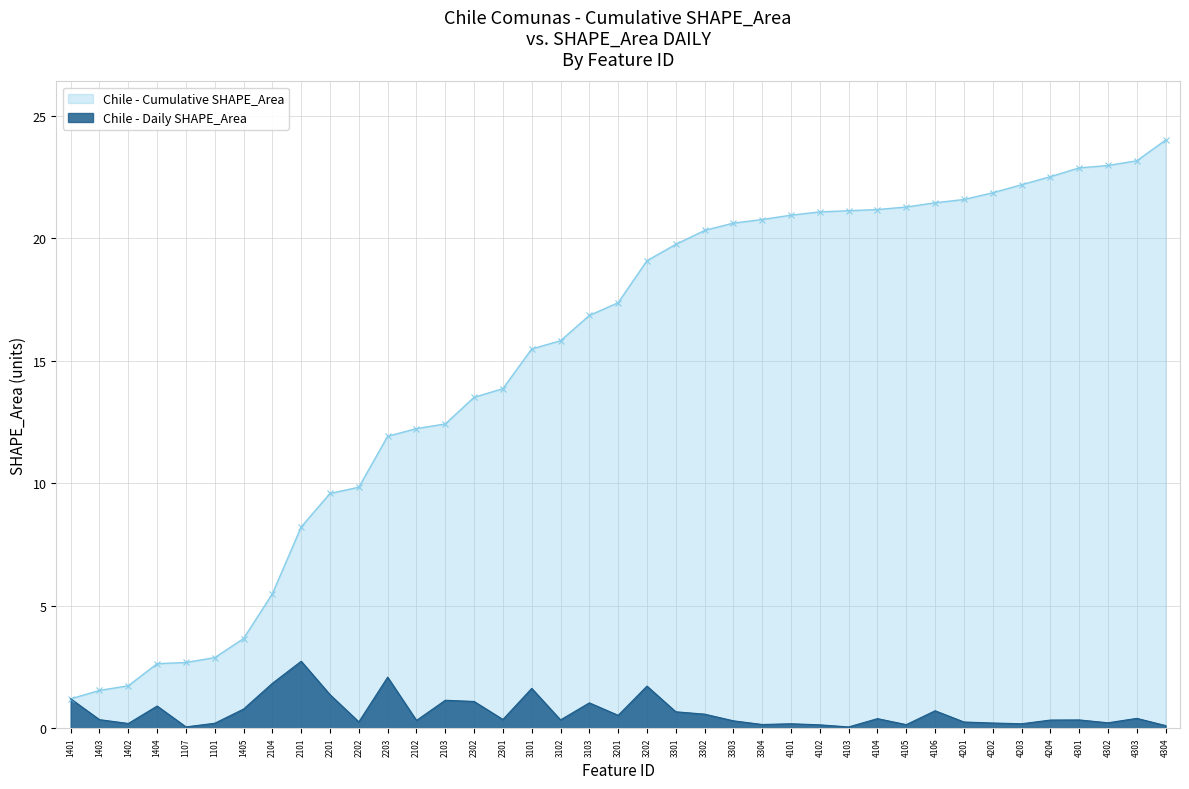

What is the sum of the SHAPE_Area Daily values at 4106 and 2201?

2.1